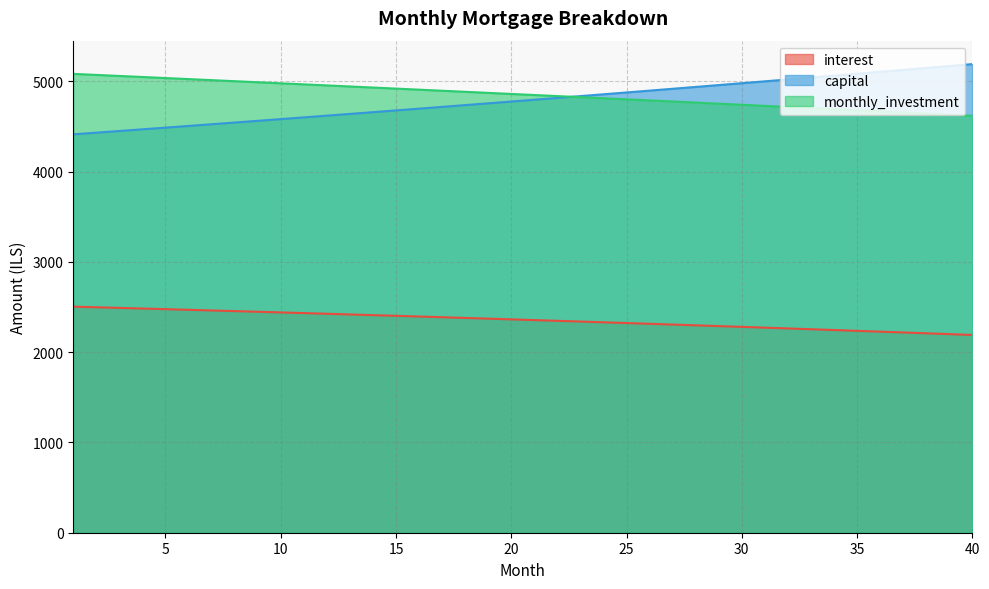

Is the value of interest at 7 greater than the value of monthly_investment at 33?

No